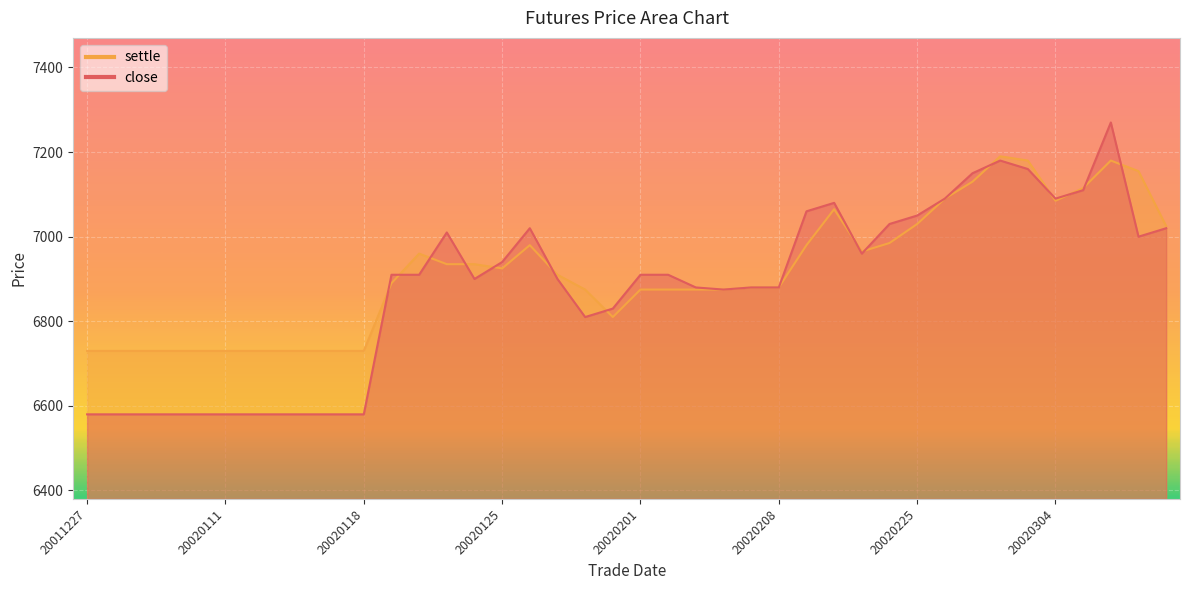

Reading right to left, list all the values displayed in this chart.

close: 20020308=7020	20020307=7000	20020306=7270	20020305=7110	20020304=7090	20020301=7160	20020228=7180	20020227=7150	20020226=7090	20020225=7050	20020222=7030	20020221=6960	20020220=7080	20020219=7060	20020208=6880	20020207=6880	20020206=6875	20020205=6880	20020204=6910	20020201=6910	20020131=6830	20020130=6810	20020129=6900	20020128=7020	20020125=6940	20020124=6900	20020123=7010	20020122=6910	20020121=6910	20020118=6580	20020117=6580	20020116=6580	20020115=6580	20020114=6580	20020111=6580	20020110=6580	20020109=6580	20020108=6580	20020107=6580	20011227=6580
settle: 20020308=7025	20020307=7155	20020306=7180	20020305=7115	20020304=7085	20020301=7180	20020228=7190	20020227=7130	20020226=7090	20020225=7030	20020222=6985	20020221=6965	20020220=7065	20020219=6980	20020208=6880	20020207=6880	20020206=6875	20020205=6875	20020204=6875	20020201=6875	20020131=6810	20020130=6875	20020129=6910	20020128=6980	20020125=6925	20020124=6935	20020123=6935	20020122=6960	20020121=6890	20020118=6730	20020117=6730	20020116=6730	20020115=6730	20020114=6730	20020111=6730	20020110=6730	20020109=6730	20020108=6730	20020107=6730	20011227=6730